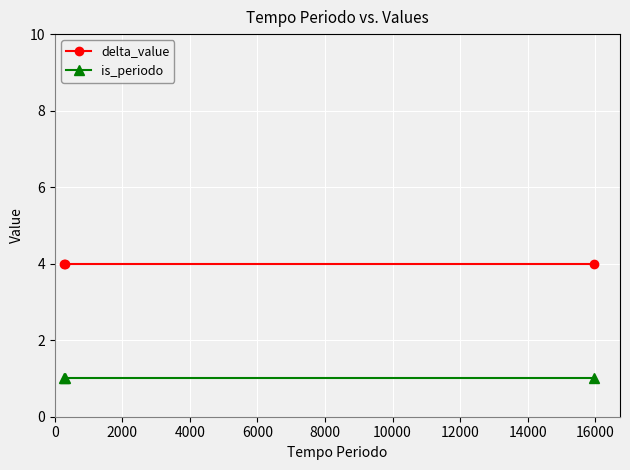

Rank the series by their maximum value, from highest to lowest.

delta_value, is_periodo